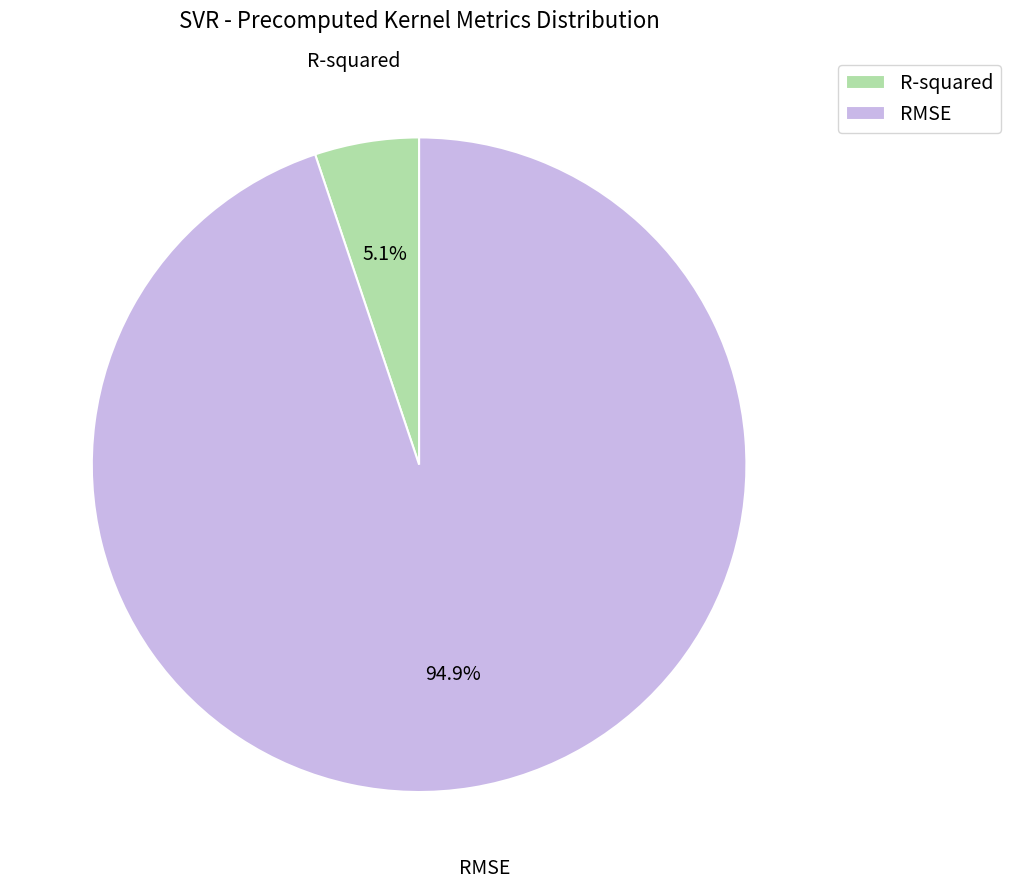

To the nearest percent, what is the difference between the largest and smallest slice percentages?

90%